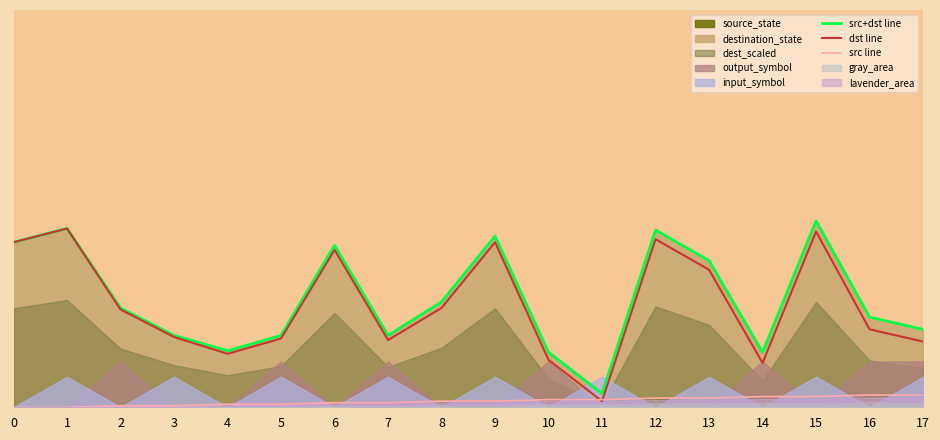

Reading left to right, transcribe all the data shown in this chart.

src+dst line: 0=108	1=117	2=65	3=47	4=37	5=47	6=106	7=47	8=69	9=112	10=36	11=9	12=116	13=96	14=36	15=122	16=59	17=51
dst line: 0=108	1=117	2=64	3=46	4=35	5=45	6=103	7=44	8=65	9=108	10=31	11=4	12=110	13=90	14=29	15=115	16=51	17=43
src line: 0=0	1=0	2=1	3=1	4=2	5=2	6=3	7=3	8=4	9=4	10=5	11=5	12=6	13=6	14=7	15=7	16=8	17=8